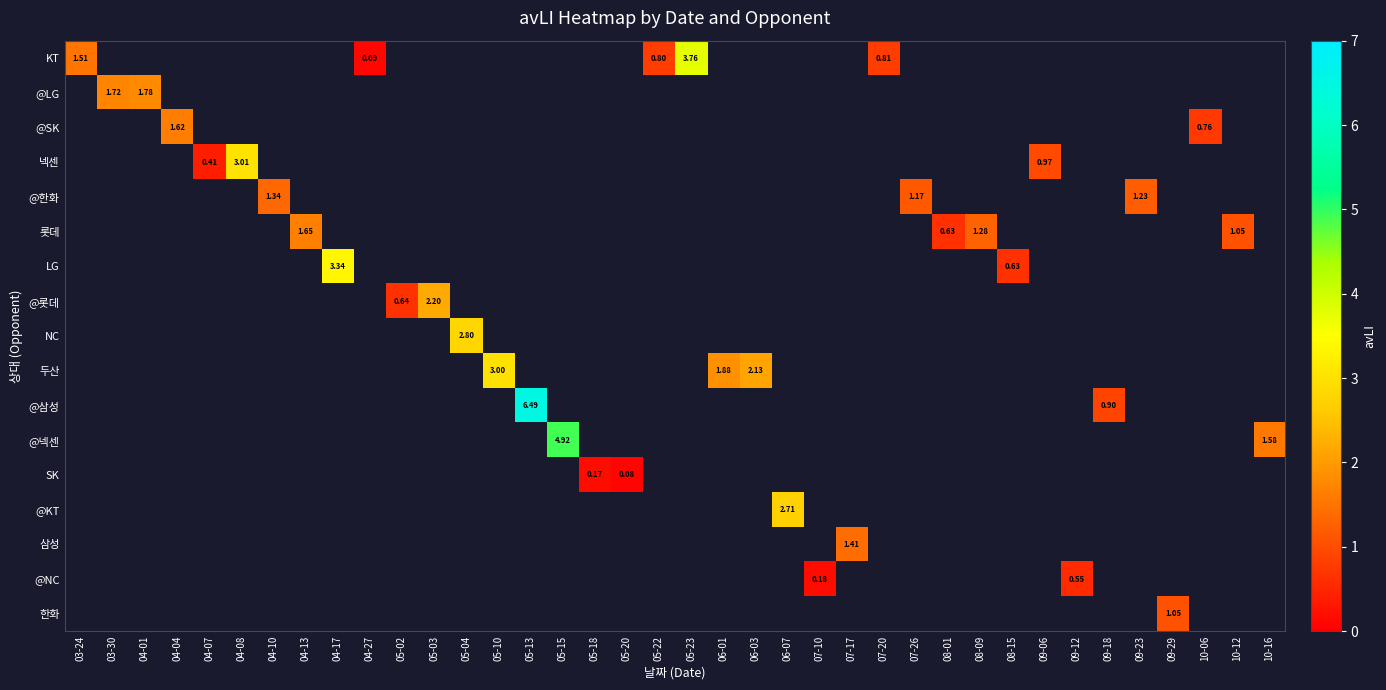

Where does the KT series first go above 3?

05-23